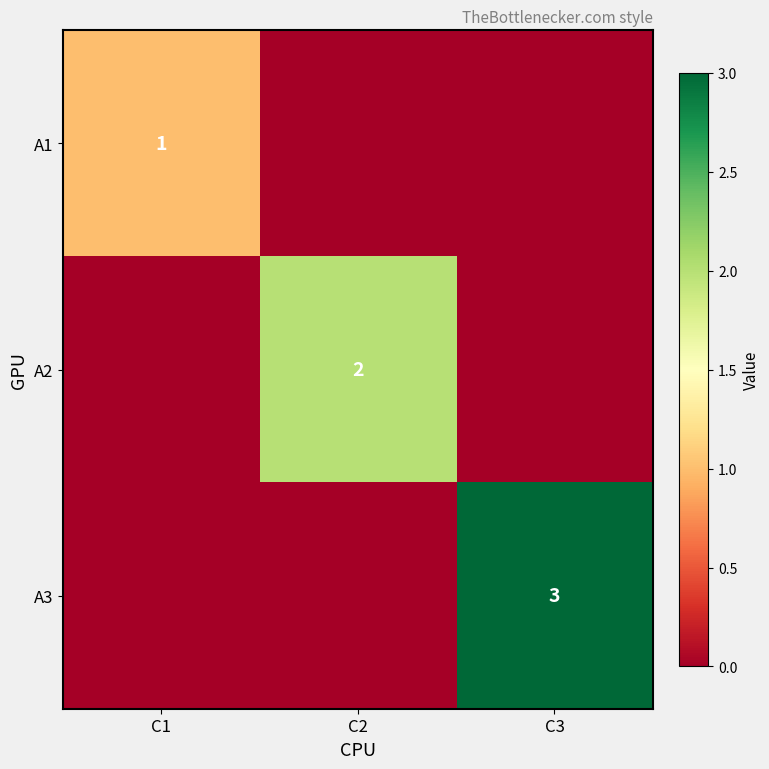

Is it true that A2 equals 1 at C2?

False